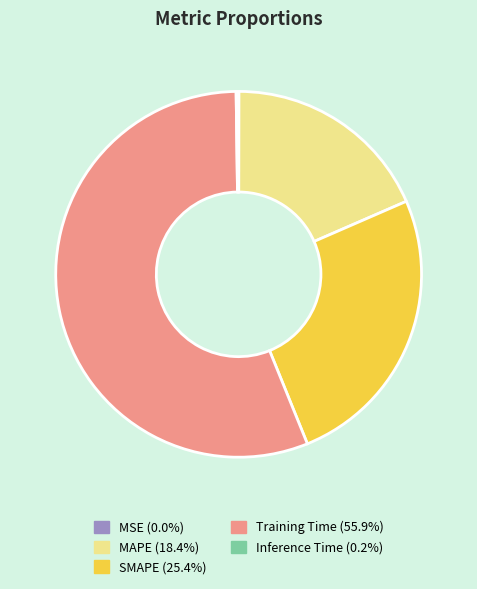

The MAPE slice represents 30% of the pie. True or false?

False